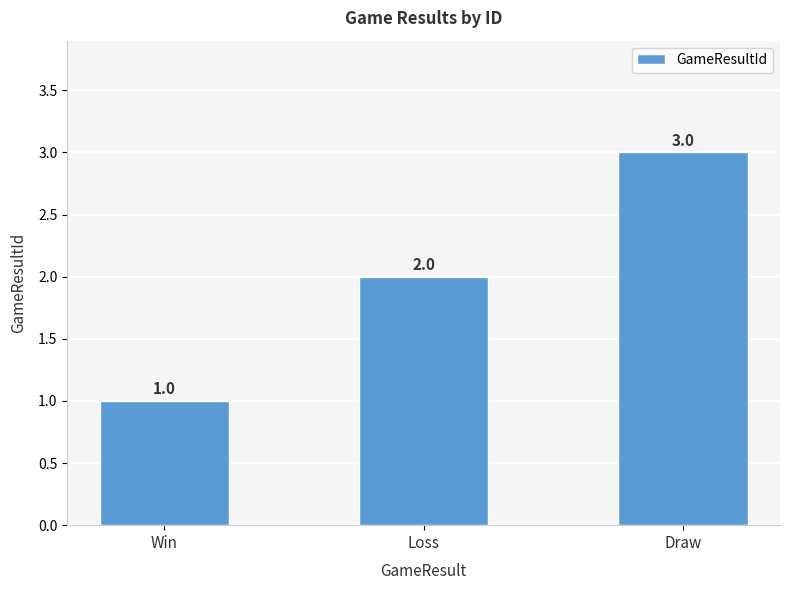

At which category does the chart reach its peak across all series?

Draw